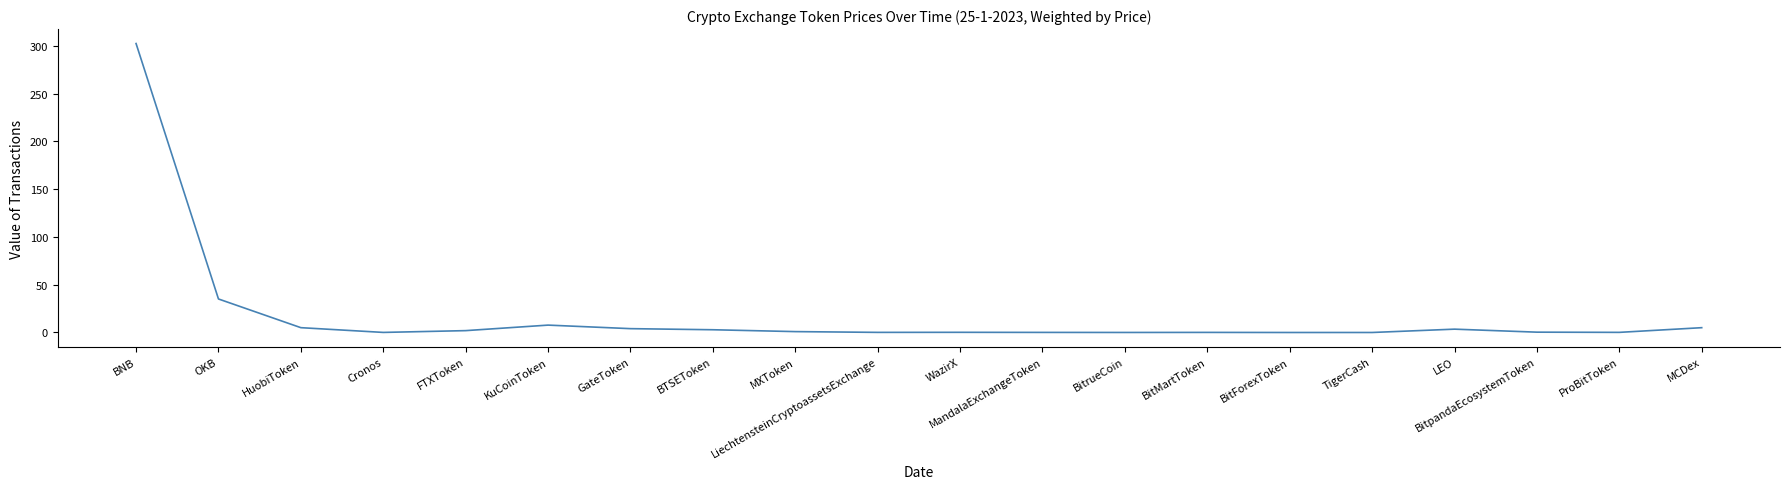

The chart shows a value of 4.0 at GateToken. True or false?

True